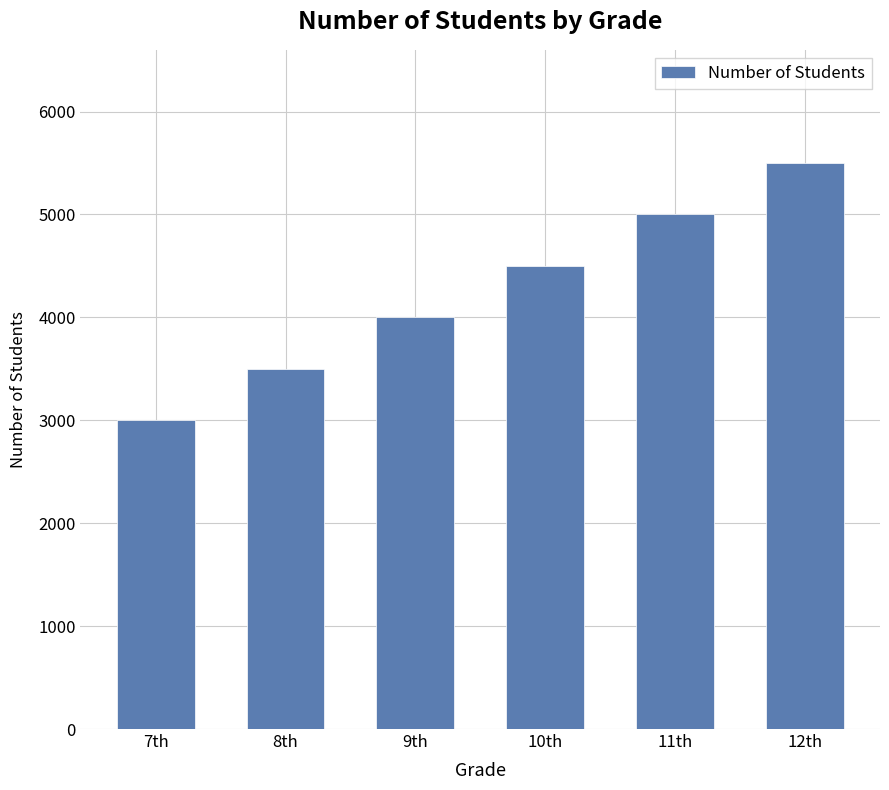

Rank the categories by value from highest to lowest.

12th, 11th, 10th, 9th, 8th, 7th